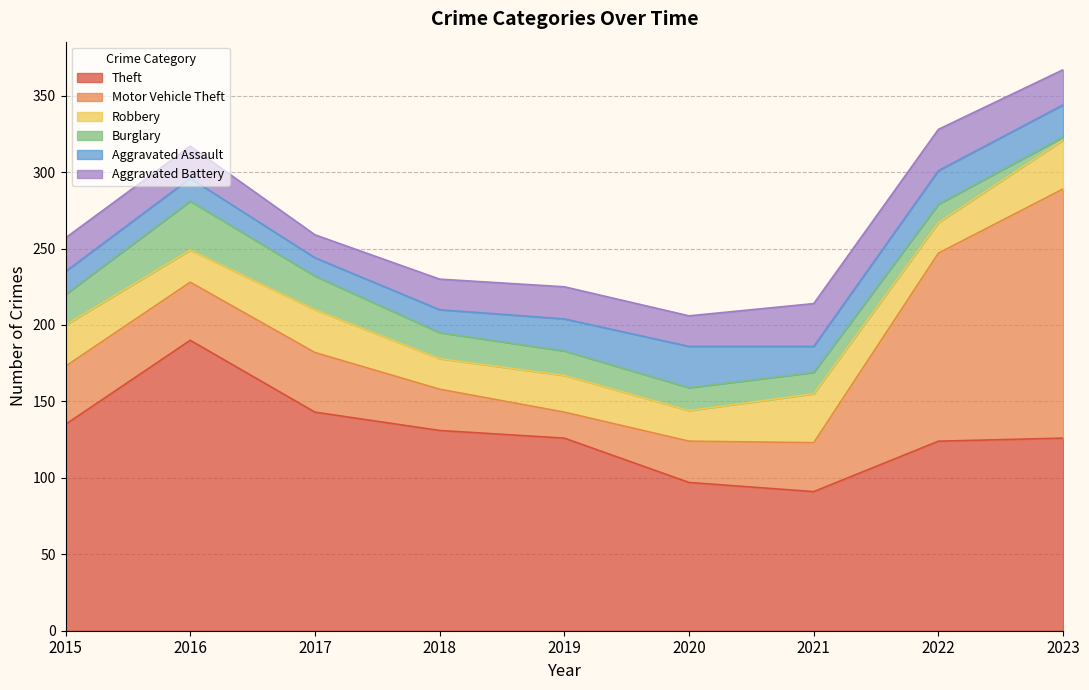

Between 2023 and 2022, which is larger?

2023